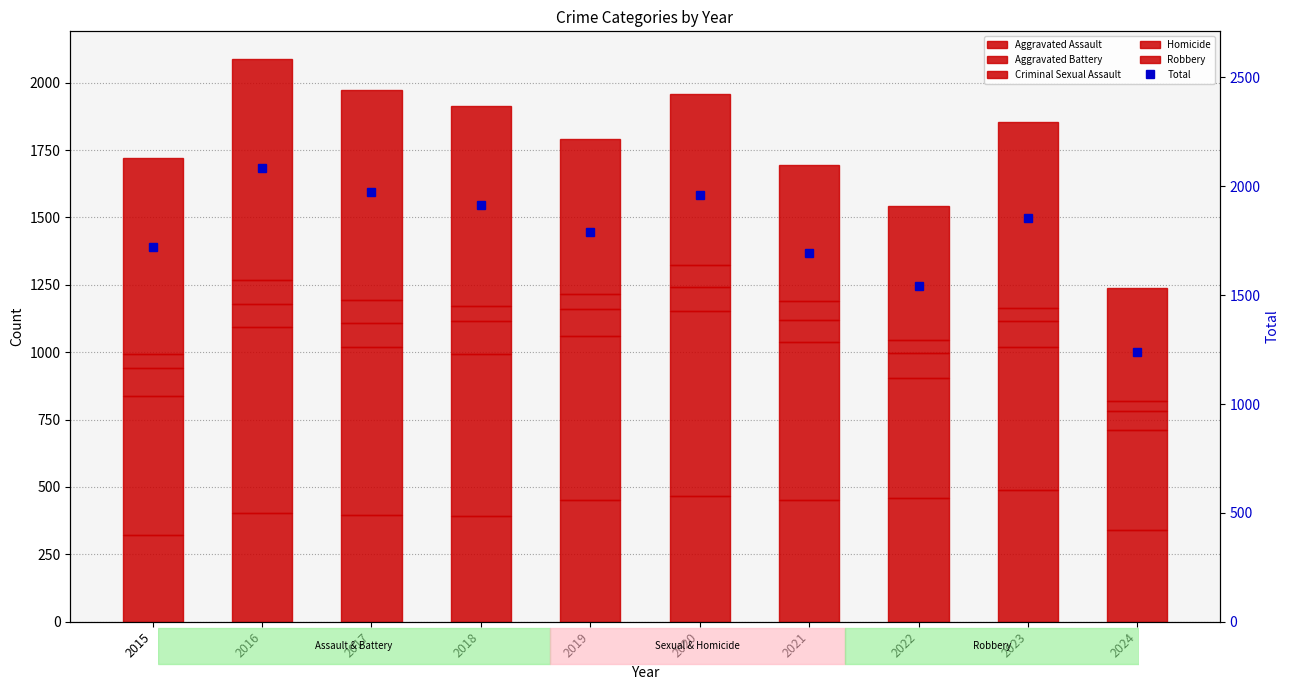

At which label does Total reach its minimum?

2024